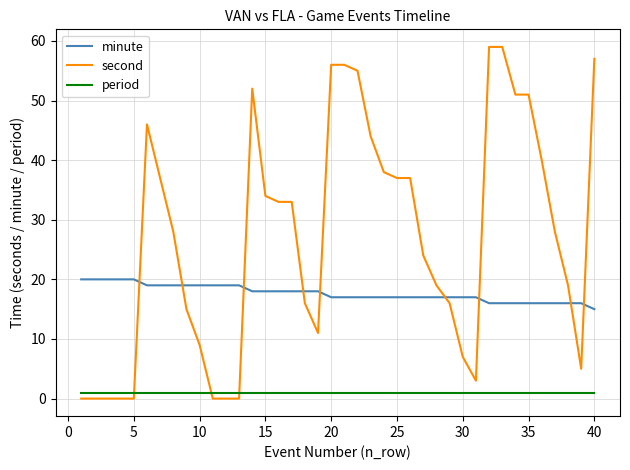

How many times do period and second cross each other?

3